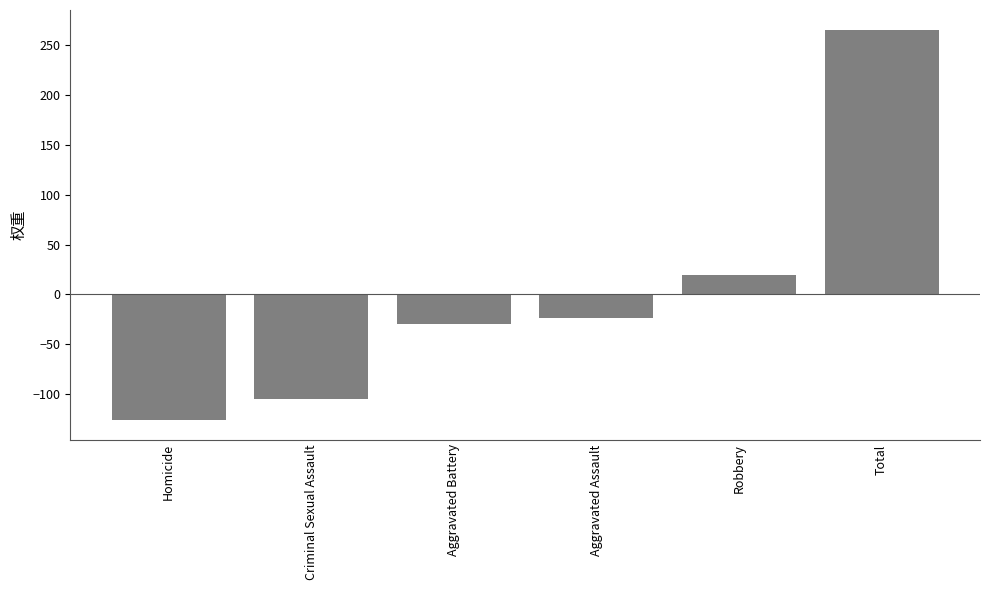

Is it true that the value at Total is 265.6?

True